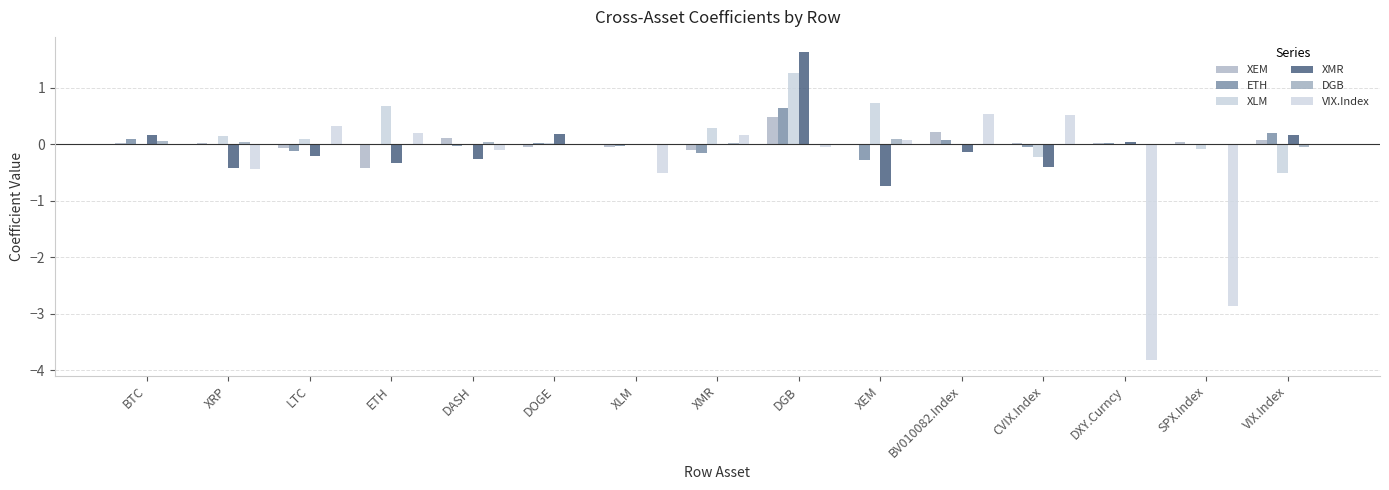

Which series has the largest total across all categories?

XLM